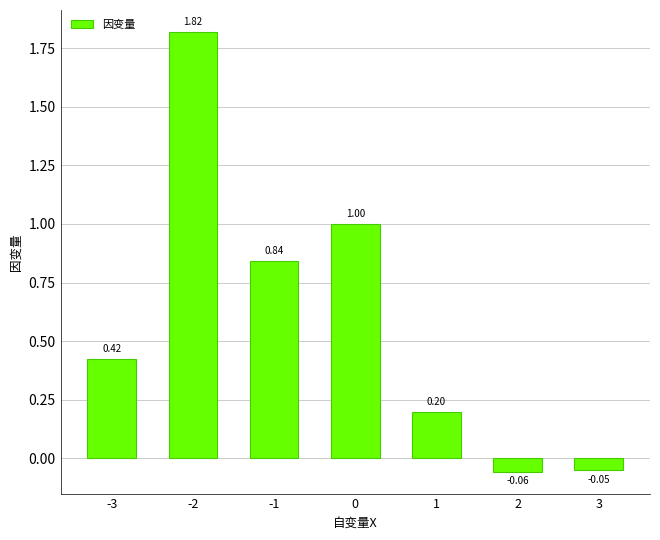

What is the sum of all values?

4.2